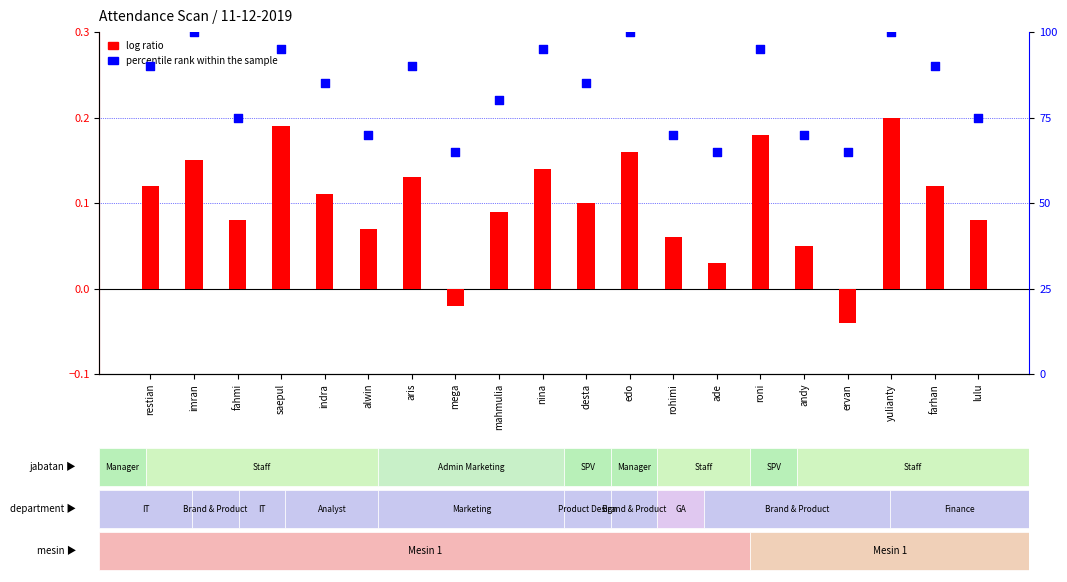

What are all the series names shown in the legend?

log ratio, percentile rank within the sample